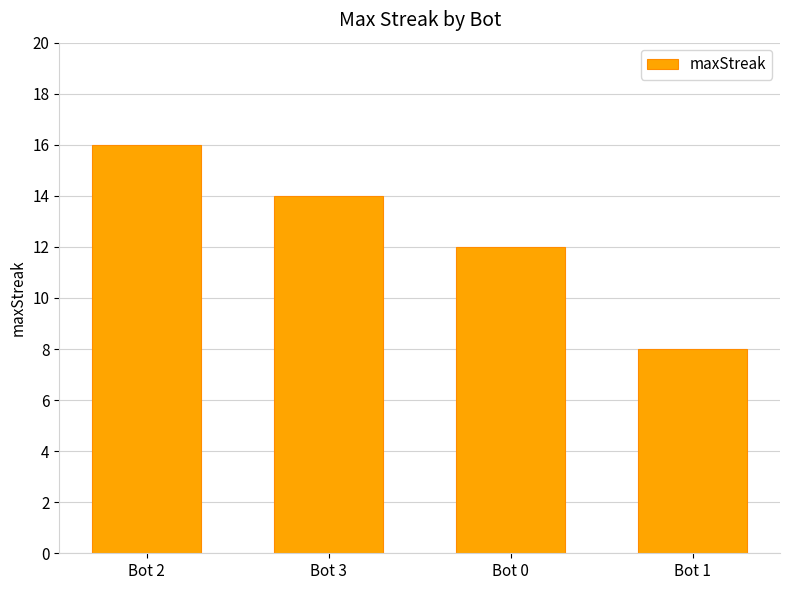

List the labels in order of value, smallest first.

Bot 1, Bot 0, Bot 3, Bot 2